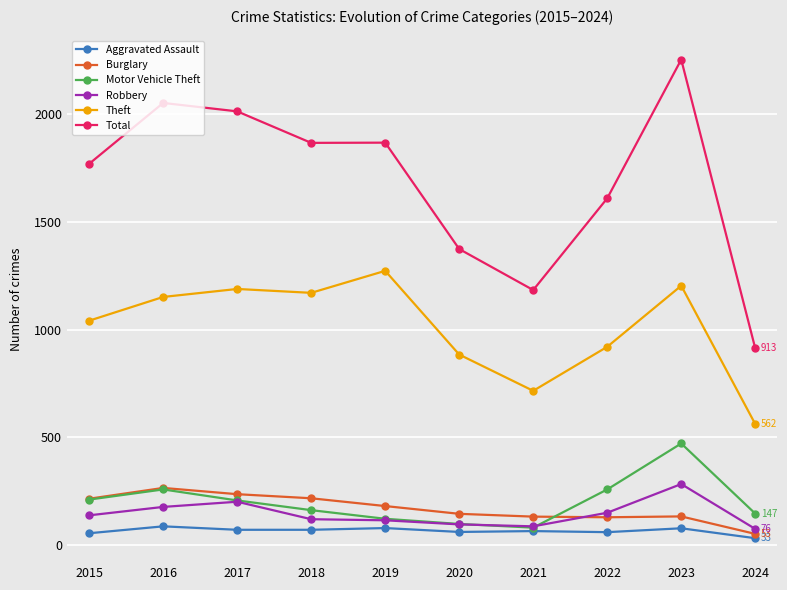

What is the average value of the Aggravated Assault series?

67